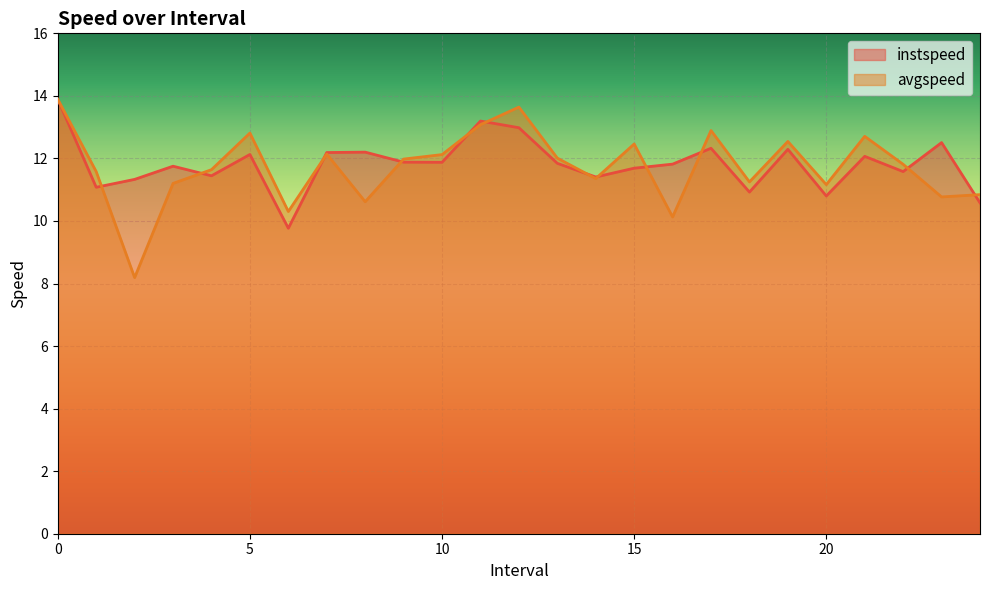

After their last crossing, which series has the higher values: avgspeed or instspeed?

avgspeed